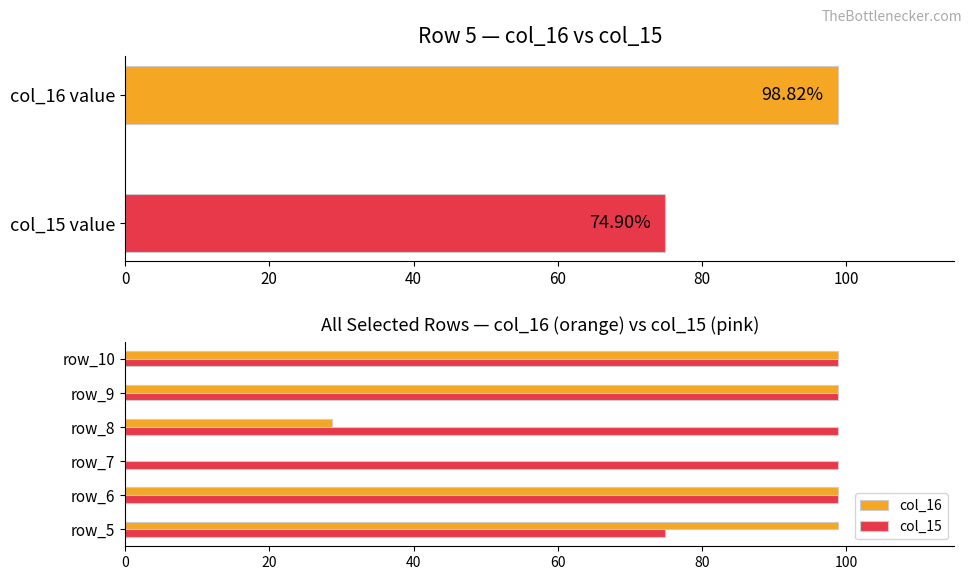

Rank the series by their average value, from highest to lowest.

col_15, col_16